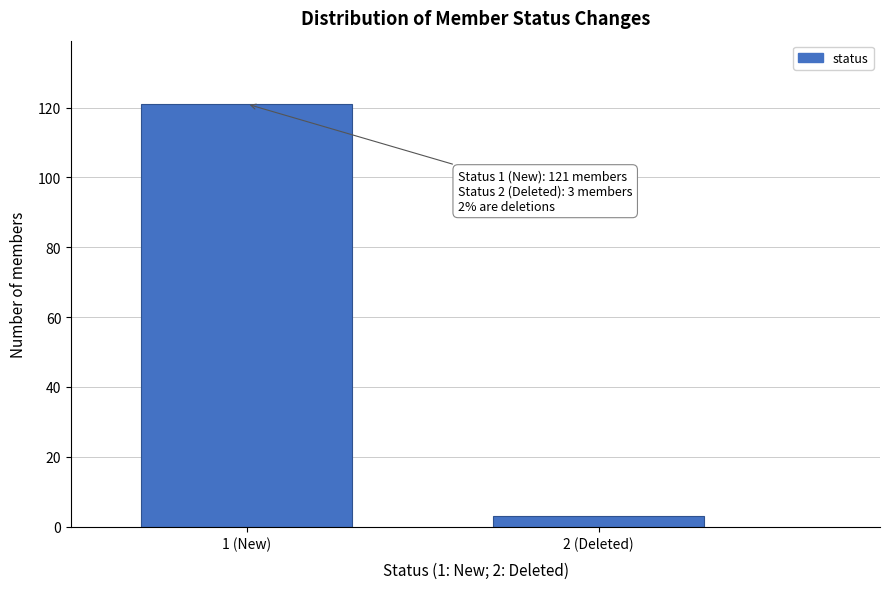

Reading right to left, what are all the values shown in this chart?

2 (Deleted)=3	1 (New)=121